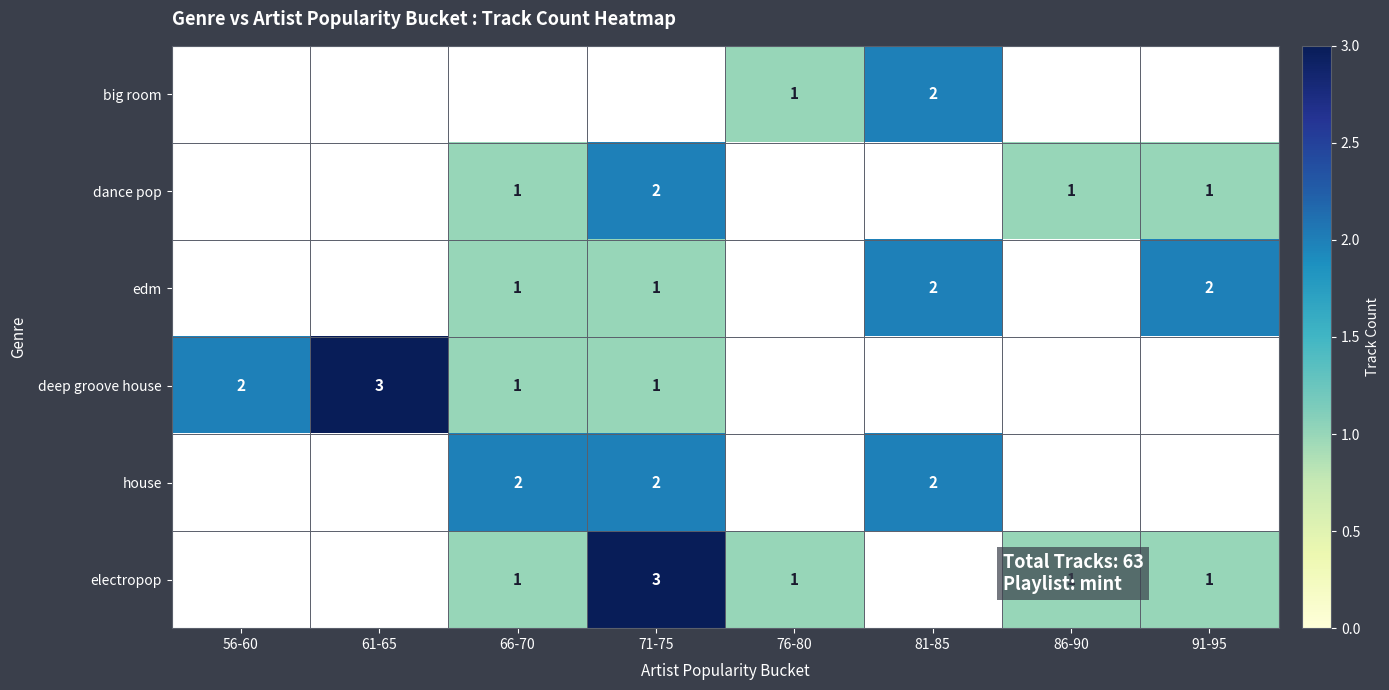

At which category is the sum across all series the highest?

71-75